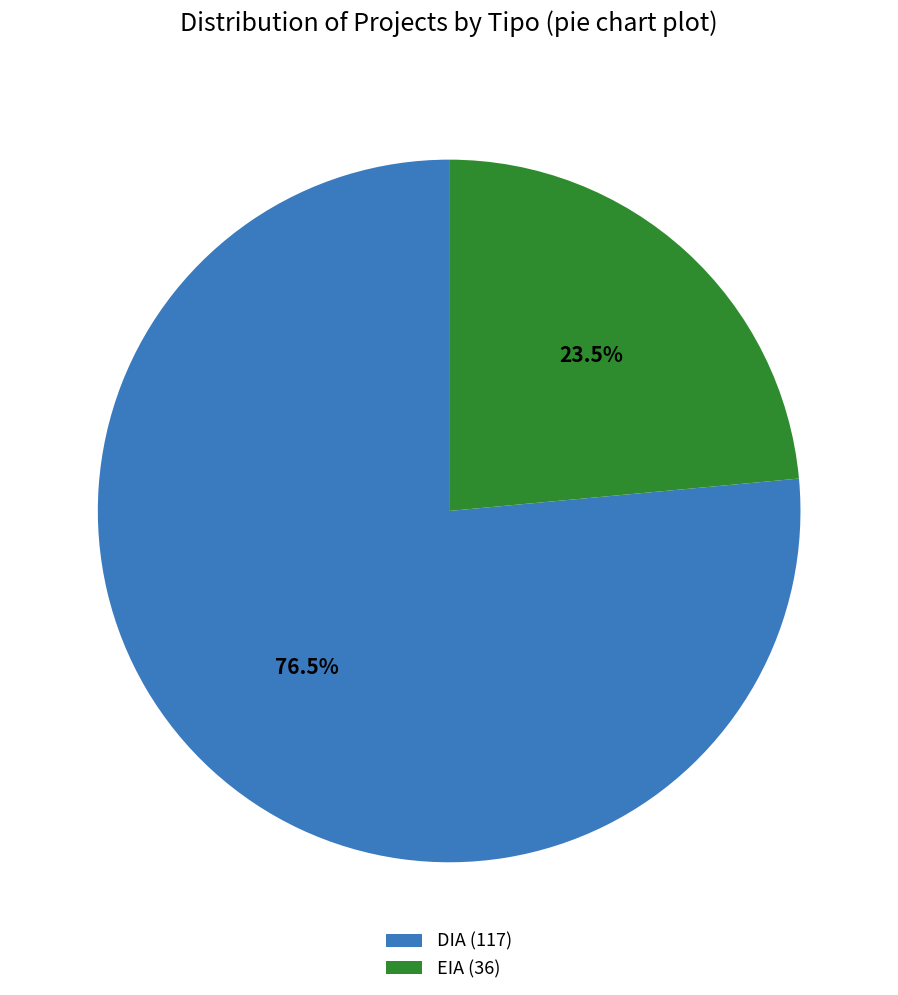

Which slice is the largest?

DIA